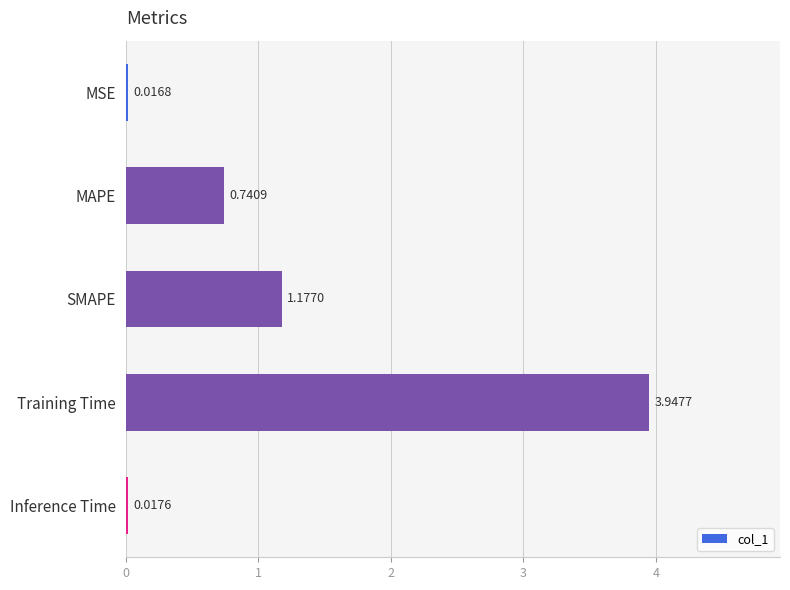

How many bars are there in total?

5